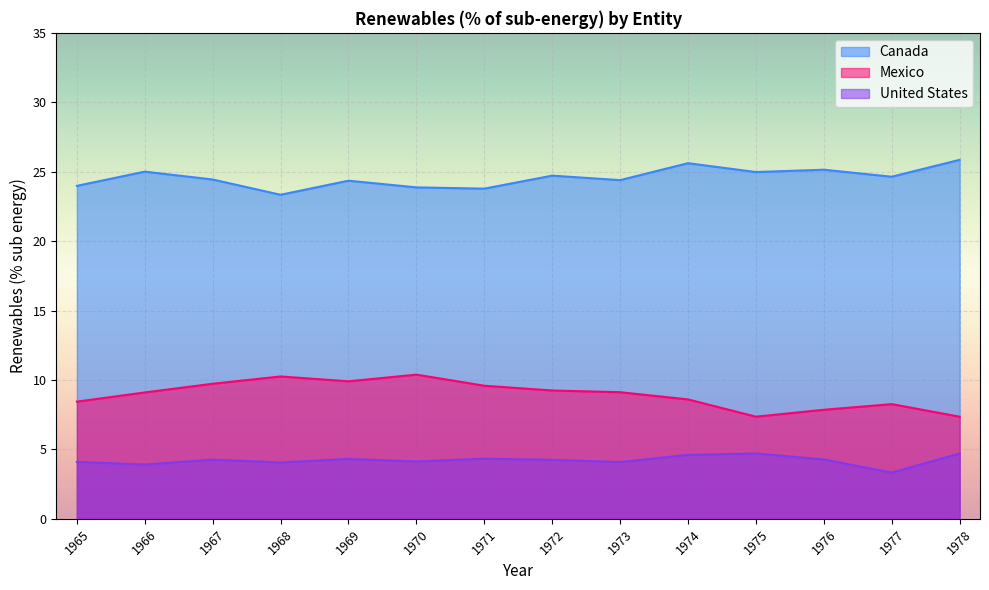

Is it true that Canada equals 24.4 at 1969?

True